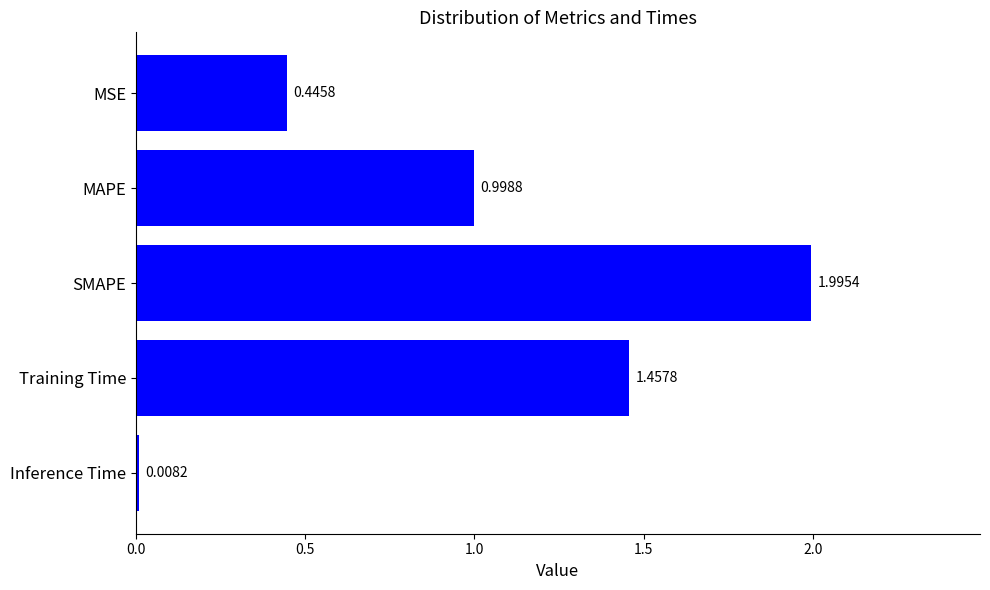

What is the change in value from MAPE to Inference Time?

-1.0